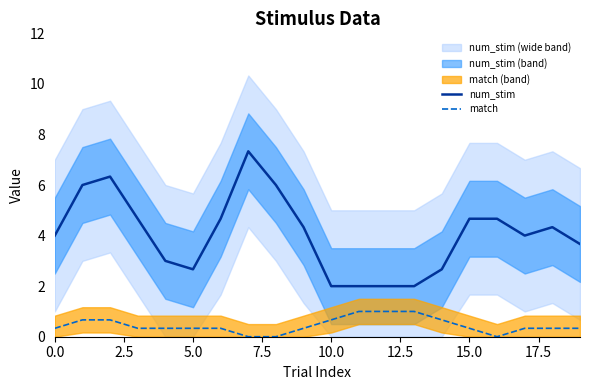

True or false: num_stim and match cross at least once.

False